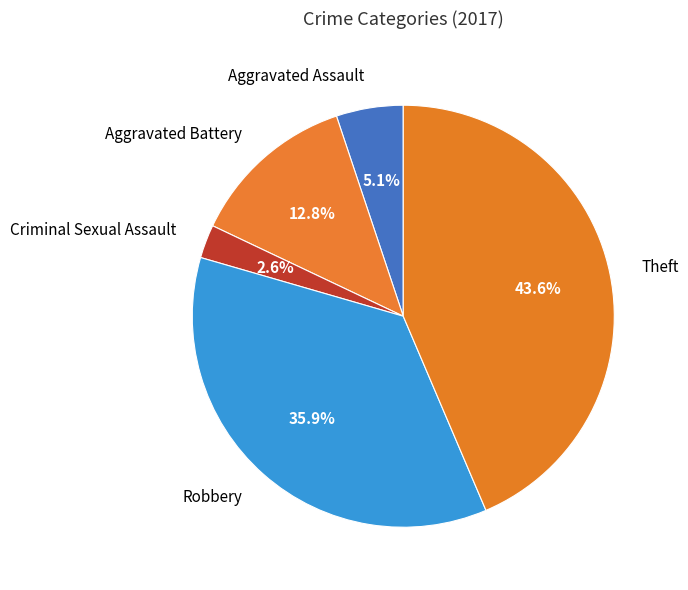

To the nearest percent, what is the average slice percentage?

20%